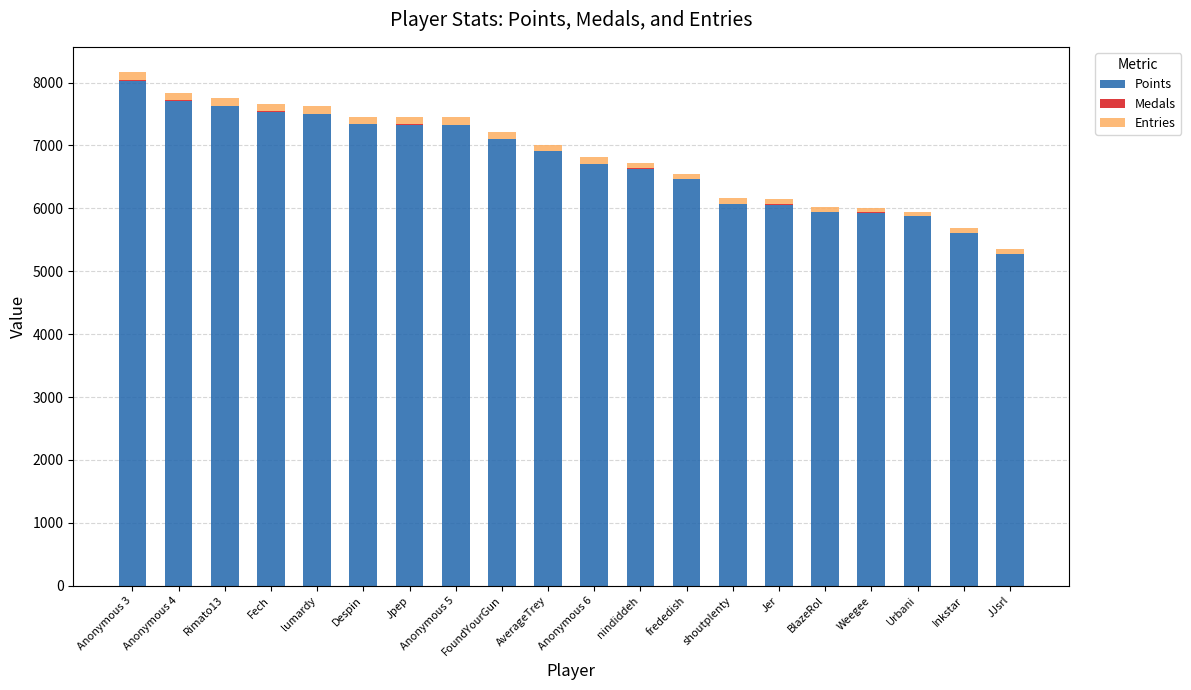

The value of Points at nindiddeh is 4552. True or false?

False